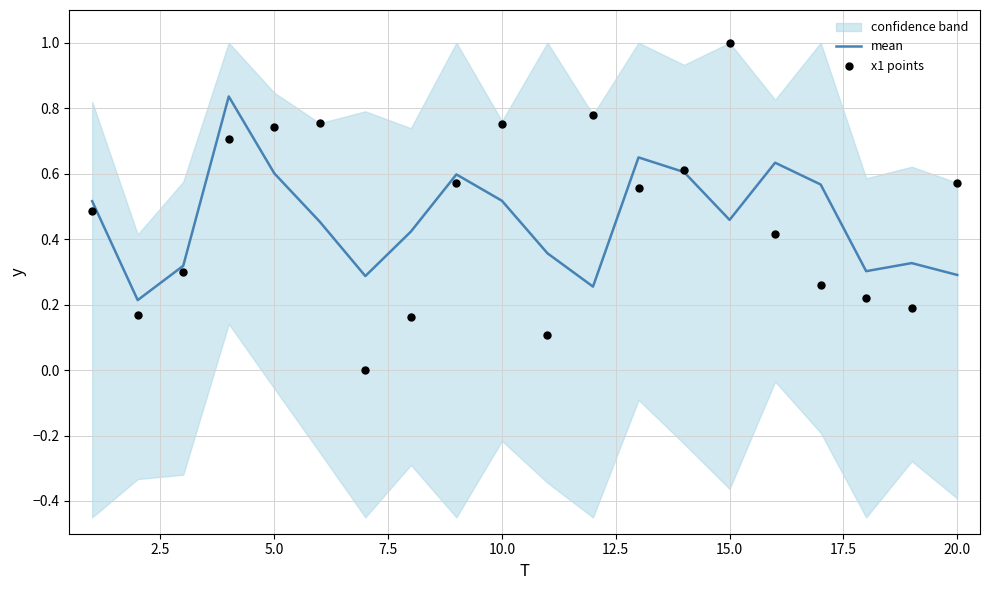

The mean series shows 0.6 at 5.0. True or false?

True